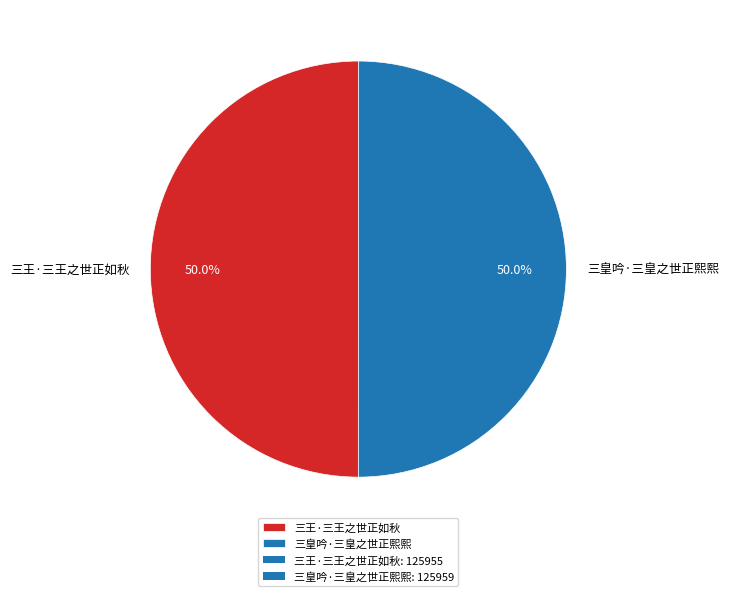

What is the ratio of the value at 三王·三王之世正如秋 to the value at 三皇吟·三皇之世正熙熙?

1.0